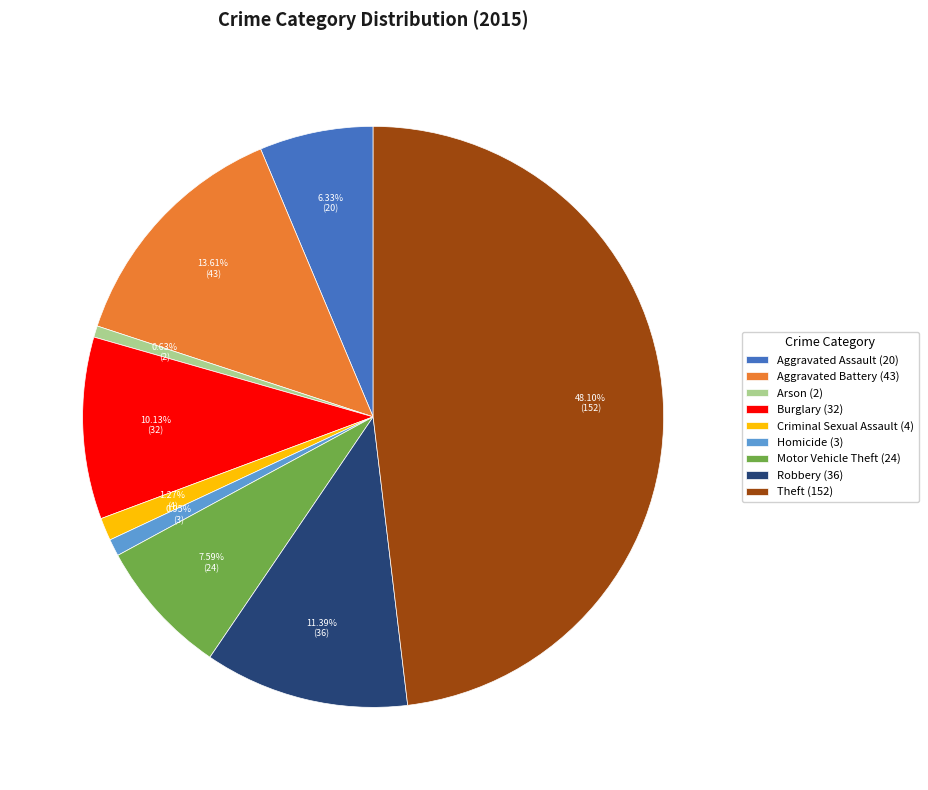

To the nearest percent, what percentage of the pie is Robbery?

11%